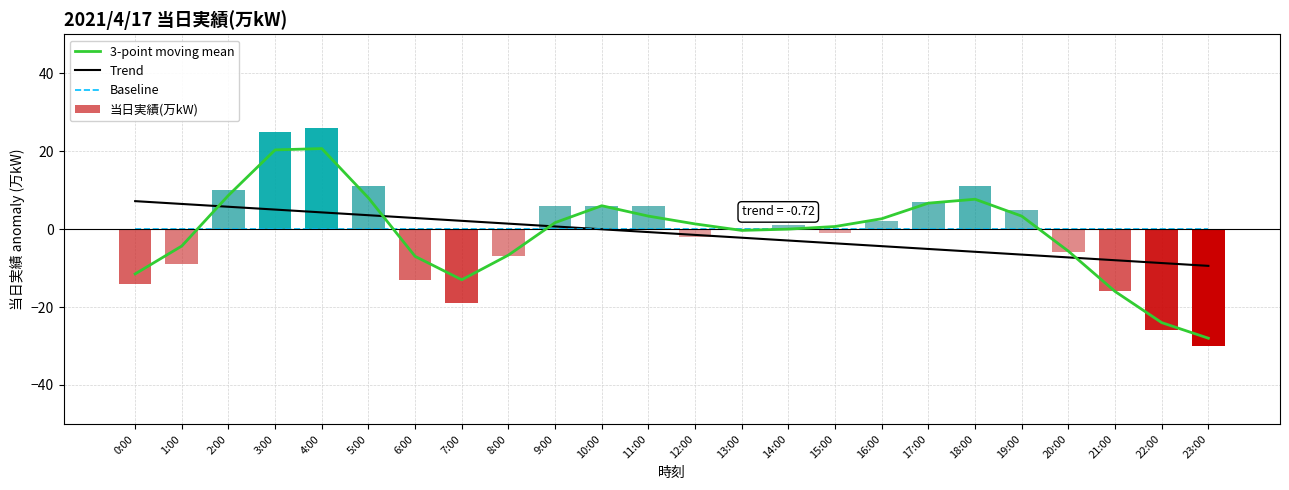

At which label does 当日実績(万kW) first exceed 1?

2:00